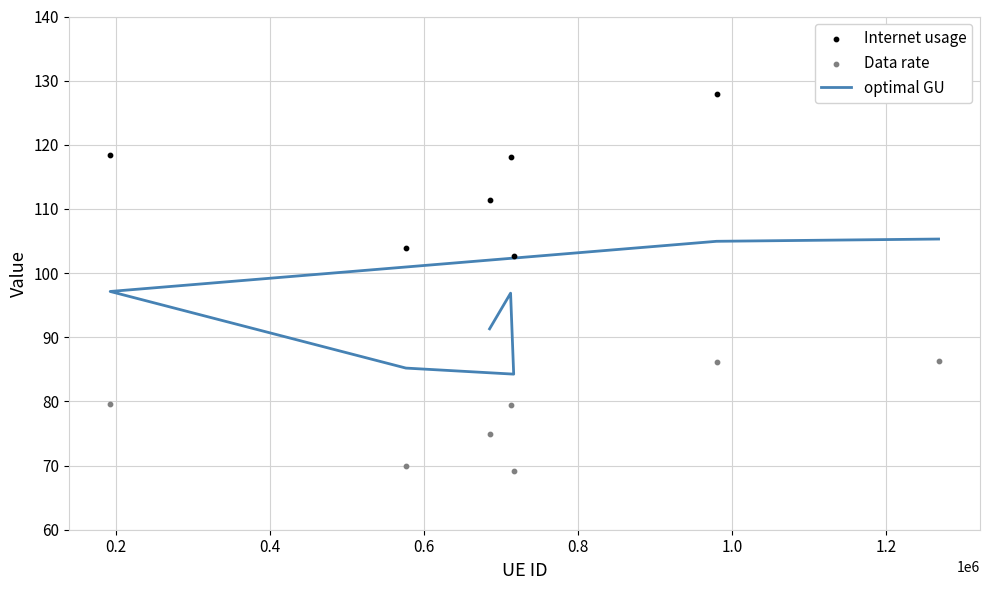

Which series has the widest spread of Y values?

Internet usage